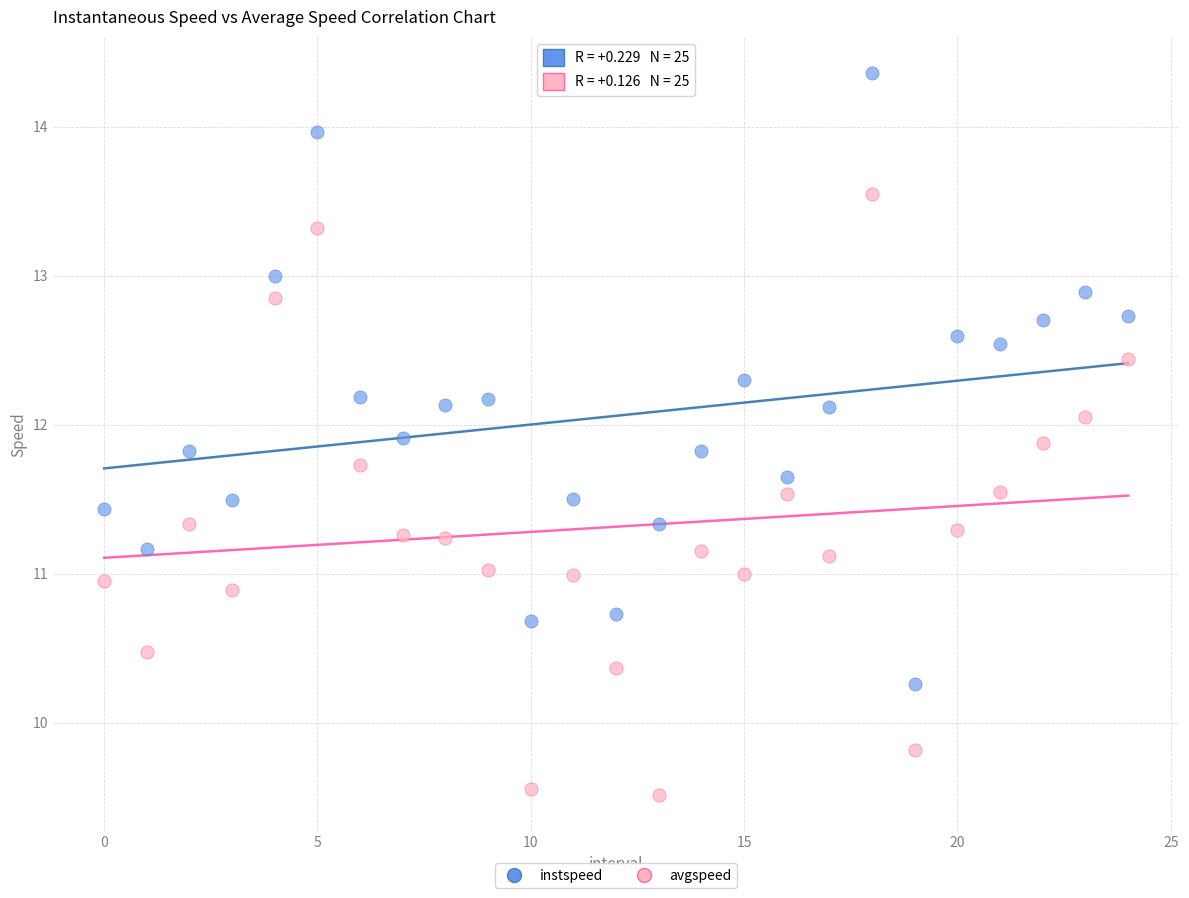

Which series reaches the maximum Y coordinate?

instspeed